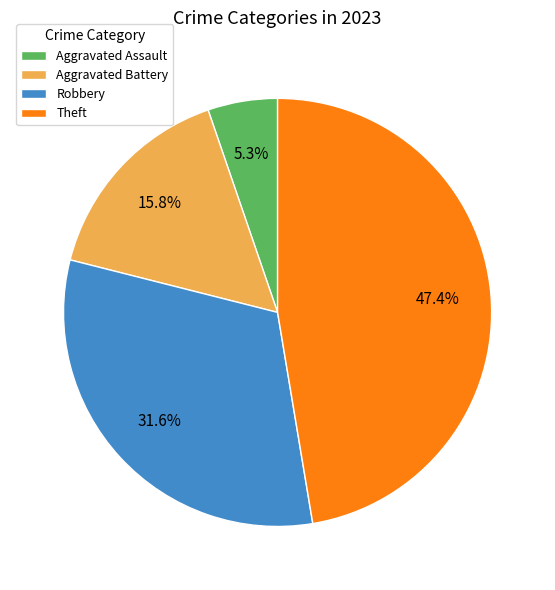

Is there a majority slice in this chart?

No